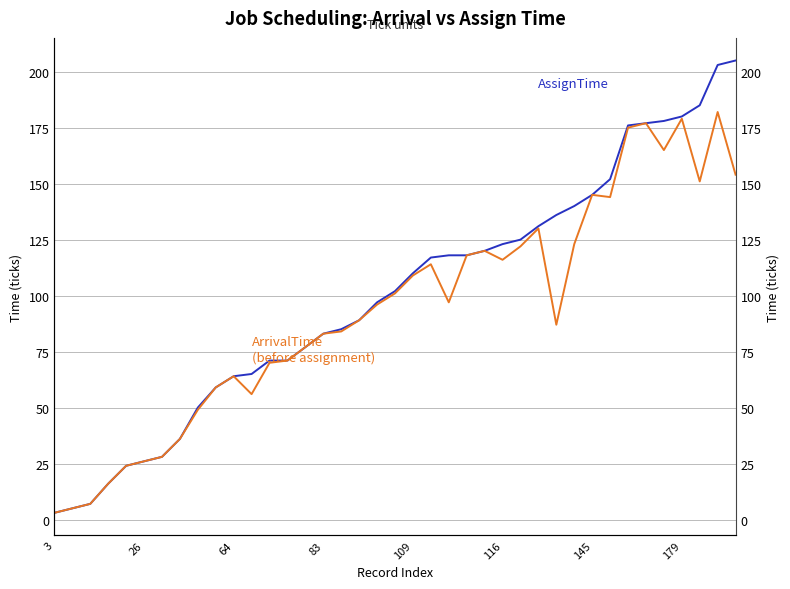

At how many categories does at least one series exceed 93?

21